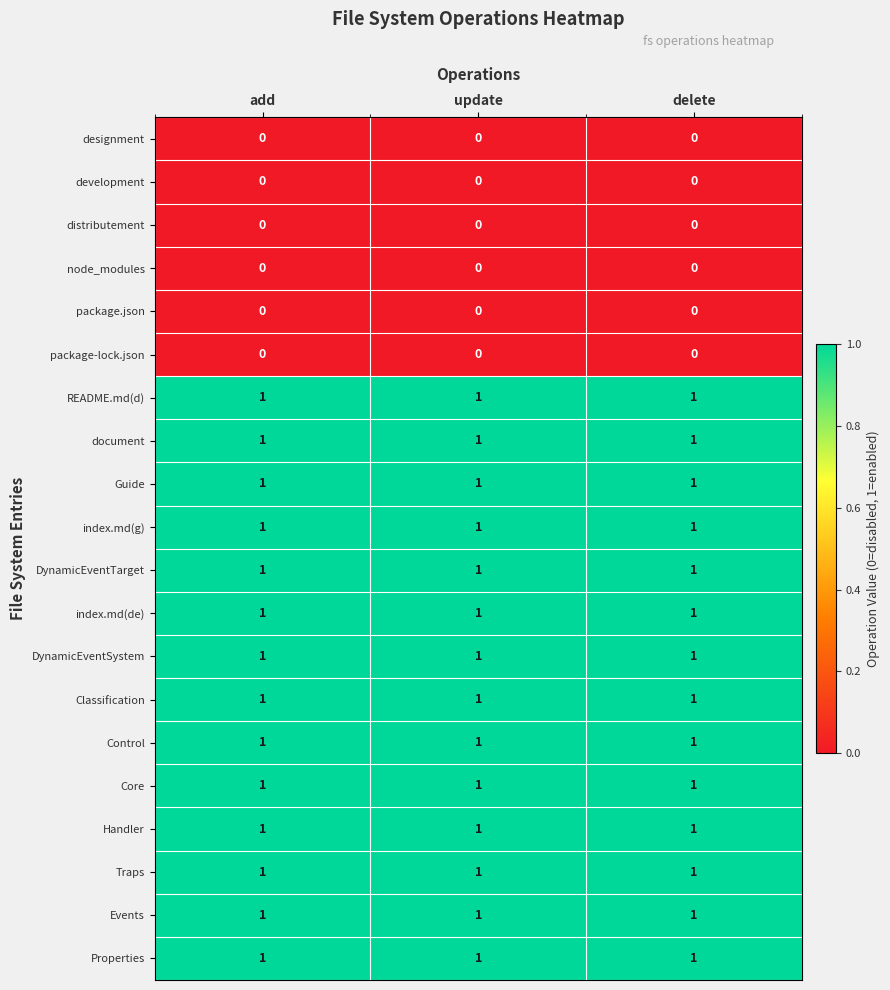

At how many categories does at least one series exceed 0?

3